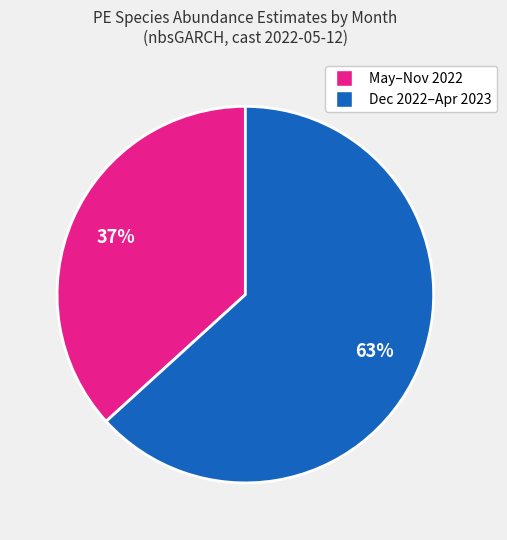

Is there a majority slice in this chart?

Yes